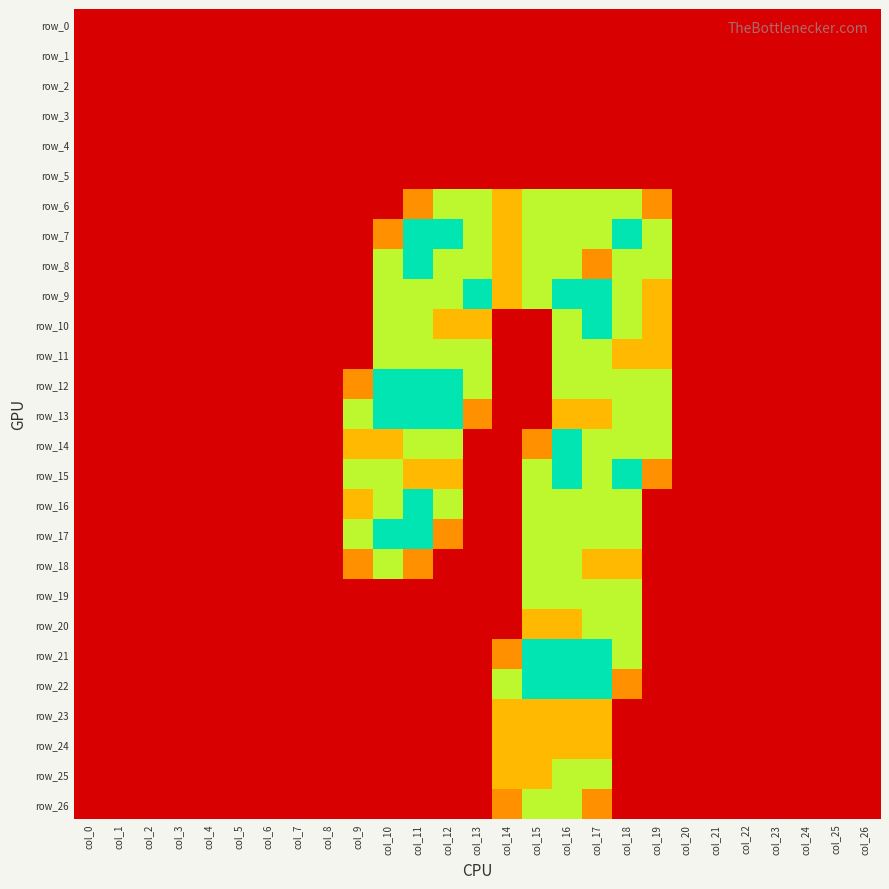

Reading right to left, transcribe all the data shown in this chart.

row_0: col_26=0.0	col_25=0.0	col_24=0.0	col_23=0.0	col_22=0.0	col_21=0.0	col_20=0.0	col_19=0.0	col_18=0.0	col_17=0.0	col_16=0.0	col_15=0.0	col_14=0.0	col_13=0.0	col_12=0.0	col_11=0.0	col_10=0.0	col_9=0.0	col_8=0.0	col_7=0.0	col_6=0.0	col_5=0.0	col_4=0.0	col_3=0.0	col_2=0.0	col_1=0.0	col_0=0.0
row_1: col_26=0.0	col_25=0.0	col_24=0.0	col_23=0.0	col_22=0.0	col_21=0.0	col_20=0.0	col_19=0.0	col_18=0.0	col_17=0.0	col_16=0.0	col_15=0.0	col_14=0.0	col_13=0.0	col_12=0.0	col_11=0.0	col_10=0.0	col_9=0.0	col_8=0.0	col_7=0.0	col_6=0.0	col_5=0.0	col_4=0.0	col_3=0.0	col_2=0.0	col_1=0.0	col_0=0.0
row_2: col_26=0.0	col_25=0.0	col_24=0.0	col_23=0.0	col_22=0.0	col_21=0.0	col_20=0.0	col_19=0.0	col_18=0.0	col_17=0.0	col_16=0.0	col_15=0.0	col_14=0.0	col_13=0.0	col_12=0.0	col_11=0.0	col_10=0.0	col_9=0.0	col_8=0.0	col_7=0.0	col_6=0.0	col_5=0.0	col_4=0.0	col_3=0.0	col_2=0.0	col_1=0.0	col_0=0.0
row_3: col_26=0.0	col_25=0.0	col_24=0.0	col_23=0.0	col_22=0.0	col_21=0.0	col_20=0.0	col_19=0.0	col_18=0.0	col_17=0.0	col_16=0.0	col_15=0.0	col_14=0.0	col_13=0.0	col_12=0.0	col_11=0.0	col_10=0.0	col_9=0.0	col_8=0.0	col_7=0.0	col_6=0.0	col_5=0.0	col_4=0.0	col_3=0.0	col_2=0.0	col_1=0.0	col_0=0.0
row_4: col_26=0.0	col_25=0.0	col_24=0.0	col_23=0.0	col_22=0.0	col_21=0.0	col_20=0.0	col_19=0.0	col_18=0.0	col_17=0.0	col_16=0.0	col_15=0.0	col_14=0.0	col_13=0.0	col_12=0.0	col_11=0.0	col_10=0.0	col_9=0.0	col_8=0.0	col_7=0.0	col_6=0.0	col_5=0.0	col_4=0.0	col_3=0.0	col_2=0.0	col_1=0.0	col_0=0.0
row_5: col_26=0.0	col_25=0.0	col_24=0.0	col_23=0.0	col_22=0.0	col_21=0.0	col_20=0.0	col_19=0.0	col_18=0.0	col_17=0.0	col_16=0.0	col_15=0.0	col_14=0.0	col_13=0.0	col_12=0.0	col_11=0.0	col_10=0.0	col_9=0.0	col_8=0.0	col_7=0.0	col_6=0.0	col_5=0.0	col_4=0.0	col_3=0.0	col_2=0.0	col_1=0.0	col_0=0.0
row_6: col_26=0.0	col_25=0.0	col_24=0.0	col_23=0.0	col_22=0.0	col_21=0.0	col_20=0.0	col_19=0.8	col_18=1.5	col_17=1.5	col_16=1.5	col_15=1.5	col_14=1.0	col_13=1.5	col_12=1.5	col_11=0.8	col_10=0.0	col_9=0.0	col_8=0.0	col_7=0.0	col_6=0.0	col_5=0.0	col_4=0.0	col_3=0.0	col_2=0.0	col_1=0.0	col_0=0.0
row_7: col_26=0.0	col_25=0.0	col_24=0.0	col_23=0.0	col_22=0.0	col_21=0.0	col_20=0.0	col_19=1.5	col_18=2.0	col_17=1.5	col_16=1.5	col_15=1.5	col_14=1.0	col_13=1.5	col_12=2.0	col_11=2.0	col_10=0.8	col_9=0.0	col_8=0.0	col_7=0.0	col_6=0.0	col_5=0.0	col_4=0.0	col_3=0.0	col_2=0.0	col_1=0.0	col_0=0.0
row_8: col_26=0.0	col_25=0.0	col_24=0.0	col_23=0.0	col_22=0.0	col_21=0.0	col_20=0.0	col_19=1.5	col_18=1.5	col_17=0.8	col_16=1.5	col_15=1.5	col_14=1.0	col_13=1.5	col_12=1.5	col_11=2.0	col_10=1.5	col_9=0.0	col_8=0.0	col_7=0.0	col_6=0.0	col_5=0.0	col_4=0.0	col_3=0.0	col_2=0.0	col_1=0.0	col_0=0.0
row_9: col_26=0.0	col_25=0.0	col_24=0.0	col_23=0.0	col_22=0.0	col_21=0.0	col_20=0.0	col_19=1.0	col_18=1.5	col_17=2.0	col_16=2.0	col_15=1.5	col_14=1.0	col_13=2.0	col_12=1.5	col_11=1.5	col_10=1.5	col_9=0.0	col_8=0.0	col_7=0.0	col_6=0.0	col_5=0.0	col_4=0.0	col_3=0.0	col_2=0.0	col_1=0.0	col_0=0.0
row_10: col_26=0.0	col_25=0.0	col_24=0.0	col_23=0.0	col_22=0.0	col_21=0.0	col_20=0.0	col_19=1.0	col_18=1.5	col_17=2.0	col_16=1.5	col_15=0.0	col_14=0.0	col_13=1.0	col_12=1.0	col_11=1.5	col_10=1.5	col_9=0.0	col_8=0.0	col_7=0.0	col_6=0.0	col_5=0.0	col_4=0.0	col_3=0.0	col_2=0.0	col_1=0.0	col_0=0.0
row_11: col_26=0.0	col_25=0.0	col_24=0.0	col_23=0.0	col_22=0.0	col_21=0.0	col_20=0.0	col_19=1.0	col_18=1.0	col_17=1.5	col_16=1.5	col_15=0.0	col_14=0.0	col_13=1.5	col_12=1.5	col_11=1.5	col_10=1.5	col_9=0.0	col_8=0.0	col_7=0.0	col_6=0.0	col_5=0.0	col_4=0.0	col_3=0.0	col_2=0.0	col_1=0.0	col_0=0.0
row_12: col_26=0.0	col_25=0.0	col_24=0.0	col_23=0.0	col_22=0.0	col_21=0.0	col_20=0.0	col_19=1.5	col_18=1.5	col_17=1.5	col_16=1.5	col_15=0.0	col_14=0.0	col_13=1.5	col_12=2.0	col_11=2.0	col_10=2.0	col_9=0.8	col_8=0.0	col_7=0.0	col_6=0.0	col_5=0.0	col_4=0.0	col_3=0.0	col_2=0.0	col_1=0.0	col_0=0.0
row_13: col_26=0.0	col_25=0.0	col_24=0.0	col_23=0.0	col_22=0.0	col_21=0.0	col_20=0.0	col_19=1.5	col_18=1.5	col_17=1.0	col_16=1.0	col_15=0.0	col_14=0.0	col_13=0.8	col_12=2.0	col_11=2.0	col_10=2.0	col_9=1.5	col_8=0.0	col_7=0.0	col_6=0.0	col_5=0.0	col_4=0.0	col_3=0.0	col_2=0.0	col_1=0.0	col_0=0.0
row_14: col_26=0.0	col_25=0.0	col_24=0.0	col_23=0.0	col_22=0.0	col_21=0.0	col_20=0.0	col_19=1.5	col_18=1.5	col_17=1.5	col_16=2.0	col_15=0.8	col_14=0.0	col_13=0.0	col_12=1.5	col_11=1.5	col_10=1.0	col_9=1.0	col_8=0.0	col_7=0.0	col_6=0.0	col_5=0.0	col_4=0.0	col_3=0.0	col_2=0.0	col_1=0.0	col_0=0.0
row_15: col_26=0.0	col_25=0.0	col_24=0.0	col_23=0.0	col_22=0.0	col_21=0.0	col_20=0.0	col_19=0.8	col_18=2.0	col_17=1.5	col_16=2.0	col_15=1.5	col_14=0.0	col_13=0.0	col_12=1.0	col_11=1.0	col_10=1.5	col_9=1.5	col_8=0.0	col_7=0.0	col_6=0.0	col_5=0.0	col_4=0.0	col_3=0.0	col_2=0.0	col_1=0.0	col_0=0.0
row_16: col_26=0.0	col_25=0.0	col_24=0.0	col_23=0.0	col_22=0.0	col_21=0.0	col_20=0.0	col_19=0.0	col_18=1.5	col_17=1.5	col_16=1.5	col_15=1.5	col_14=0.0	col_13=0.0	col_12=1.5	col_11=2.0	col_10=1.5	col_9=1.0	col_8=0.0	col_7=0.0	col_6=0.0	col_5=0.0	col_4=0.0	col_3=0.0	col_2=0.0	col_1=0.0	col_0=0.0
row_17: col_26=0.0	col_25=0.0	col_24=0.0	col_23=0.0	col_22=0.0	col_21=0.0	col_20=0.0	col_19=0.0	col_18=1.5	col_17=1.5	col_16=1.5	col_15=1.5	col_14=0.0	col_13=0.0	col_12=0.8	col_11=2.0	col_10=2.0	col_9=1.5	col_8=0.0	col_7=0.0	col_6=0.0	col_5=0.0	col_4=0.0	col_3=0.0	col_2=0.0	col_1=0.0	col_0=0.0
row_18: col_26=0.0	col_25=0.0	col_24=0.0	col_23=0.0	col_22=0.0	col_21=0.0	col_20=0.0	col_19=0.0	col_18=1.0	col_17=1.0	col_16=1.5	col_15=1.5	col_14=0.0	col_13=0.0	col_12=0.0	col_11=0.8	col_10=1.5	col_9=0.8	col_8=0.0	col_7=0.0	col_6=0.0	col_5=0.0	col_4=0.0	col_3=0.0	col_2=0.0	col_1=0.0	col_0=0.0
row_19: col_26=0.0	col_25=0.0	col_24=0.0	col_23=0.0	col_22=0.0	col_21=0.0	col_20=0.0	col_19=0.0	col_18=1.5	col_17=1.5	col_16=1.5	col_15=1.5	col_14=0.0	col_13=0.0	col_12=0.0	col_11=0.0	col_10=0.0	col_9=0.0	col_8=0.0	col_7=0.0	col_6=0.0	col_5=0.0	col_4=0.0	col_3=0.0	col_2=0.0	col_1=0.0	col_0=0.0
row_20: col_26=0.0	col_25=0.0	col_24=0.0	col_23=0.0	col_22=0.0	col_21=0.0	col_20=0.0	col_19=0.0	col_18=1.5	col_17=1.5	col_16=1.0	col_15=1.0	col_14=0.0	col_13=0.0	col_12=0.0	col_11=0.0	col_10=0.0	col_9=0.0	col_8=0.0	col_7=0.0	col_6=0.0	col_5=0.0	col_4=0.0	col_3=0.0	col_2=0.0	col_1=0.0	col_0=0.0
row_21: col_26=0.0	col_25=0.0	col_24=0.0	col_23=0.0	col_22=0.0	col_21=0.0	col_20=0.0	col_19=0.0	col_18=1.5	col_17=2.0	col_16=2.0	col_15=2.0	col_14=0.8	col_13=0.0	col_12=0.0	col_11=0.0	col_10=0.0	col_9=0.0	col_8=0.0	col_7=0.0	col_6=0.0	col_5=0.0	col_4=0.0	col_3=0.0	col_2=0.0	col_1=0.0	col_0=0.0
row_22: col_26=0.0	col_25=0.0	col_24=0.0	col_23=0.0	col_22=0.0	col_21=0.0	col_20=0.0	col_19=0.0	col_18=0.8	col_17=2.0	col_16=2.0	col_15=2.0	col_14=1.5	col_13=0.0	col_12=0.0	col_11=0.0	col_10=0.0	col_9=0.0	col_8=0.0	col_7=0.0	col_6=0.0	col_5=0.0	col_4=0.0	col_3=0.0	col_2=0.0	col_1=0.0	col_0=0.0
row_23: col_26=0.0	col_25=0.0	col_24=0.0	col_23=0.0	col_22=0.0	col_21=0.0	col_20=0.0	col_19=0.0	col_18=0.0	col_17=1.0	col_16=1.0	col_15=1.0	col_14=1.0	col_13=0.0	col_12=0.0	col_11=0.0	col_10=0.0	col_9=0.0	col_8=0.0	col_7=0.0	col_6=0.0	col_5=0.0	col_4=0.0	col_3=0.0	col_2=0.0	col_1=0.0	col_0=0.0
row_24: col_26=0.0	col_25=0.0	col_24=0.0	col_23=0.0	col_22=0.0	col_21=0.0	col_20=0.0	col_19=0.0	col_18=0.0	col_17=1.0	col_16=1.0	col_15=1.0	col_14=1.0	col_13=0.0	col_12=0.0	col_11=0.0	col_10=0.0	col_9=0.0	col_8=0.0	col_7=0.0	col_6=0.0	col_5=0.0	col_4=0.0	col_3=0.0	col_2=0.0	col_1=0.0	col_0=0.0
row_25: col_26=0.0	col_25=0.0	col_24=0.0	col_23=0.0	col_22=0.0	col_21=0.0	col_20=0.0	col_19=0.0	col_18=0.0	col_17=1.5	col_16=1.5	col_15=1.0	col_14=1.0	col_13=0.0	col_12=0.0	col_11=0.0	col_10=0.0	col_9=0.0	col_8=0.0	col_7=0.0	col_6=0.0	col_5=0.0	col_4=0.0	col_3=0.0	col_2=0.0	col_1=0.0	col_0=0.0
row_26: col_26=0.0	col_25=0.0	col_24=0.0	col_23=0.0	col_22=0.0	col_21=0.0	col_20=0.0	col_19=0.0	col_18=0.0	col_17=0.8	col_16=1.5	col_15=1.5	col_14=0.8	col_13=0.0	col_12=0.0	col_11=0.0	col_10=0.0	col_9=0.0	col_8=0.0	col_7=0.0	col_6=0.0	col_5=0.0	col_4=0.0	col_3=0.0	col_2=0.0	col_1=0.0	col_0=0.0